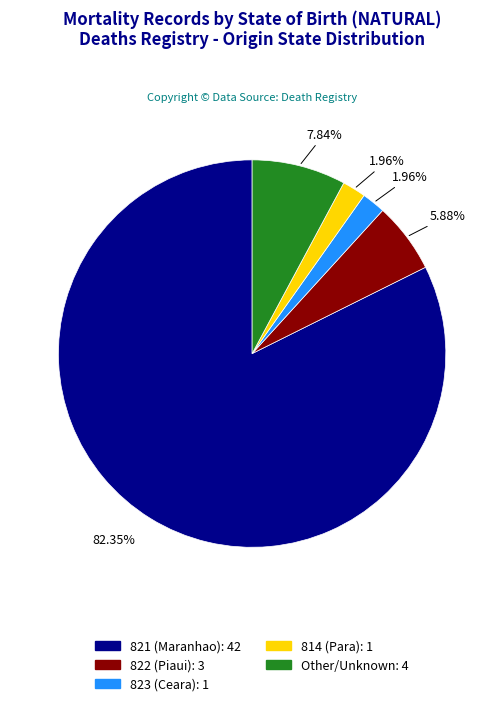

Is there a majority slice in this chart?

Yes